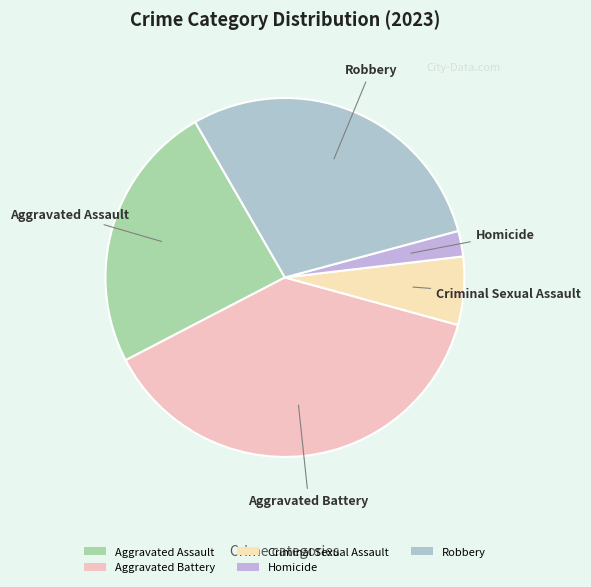

Is it true that Criminal Sexual Assault is 1% of the pie?

False